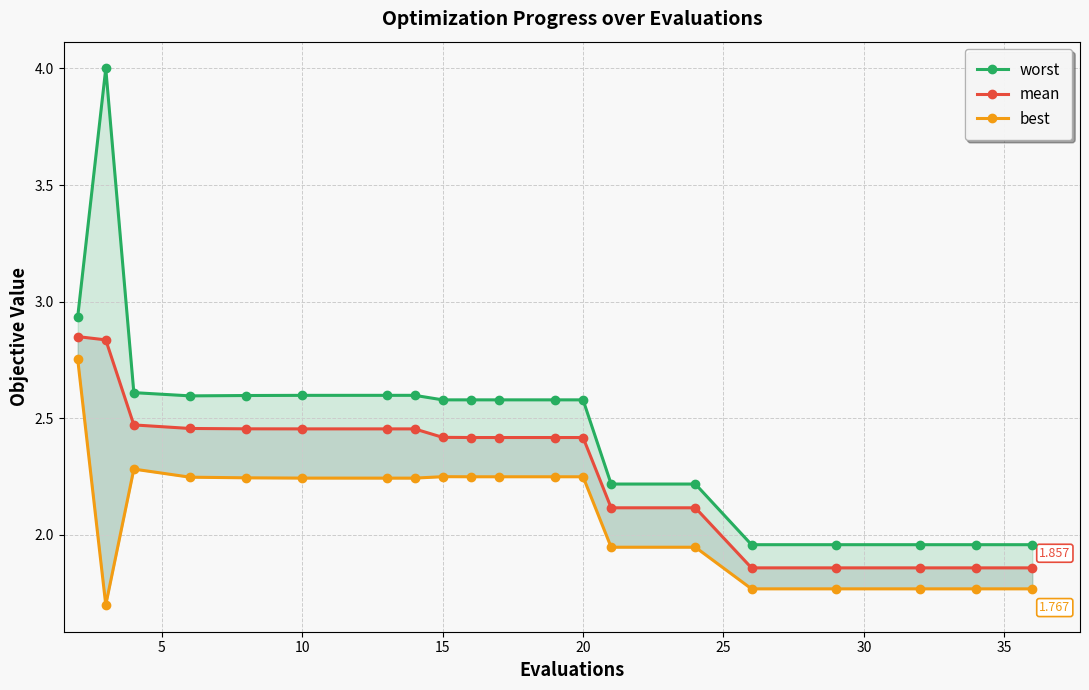

What is the difference between the second highest and minimum values in the mean series?

1.0